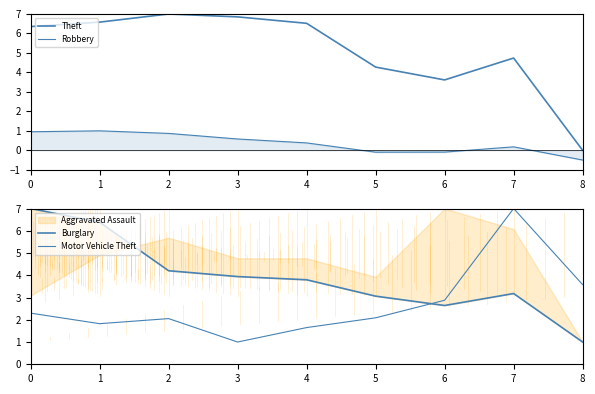

True or false: Theft and Robbery intersect in this chart.

False